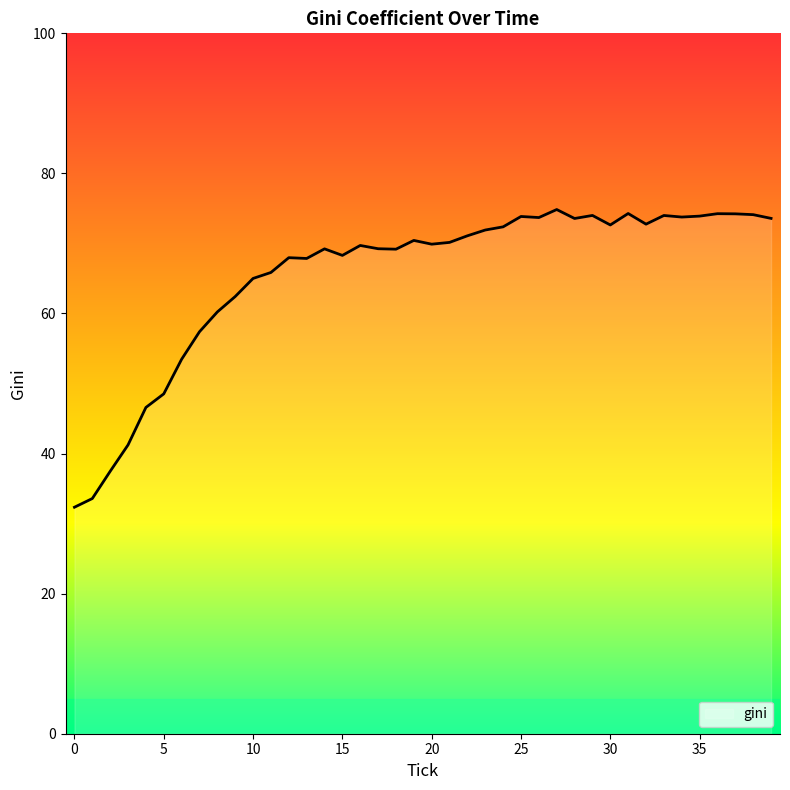

What is the smallest value displayed?

32.3